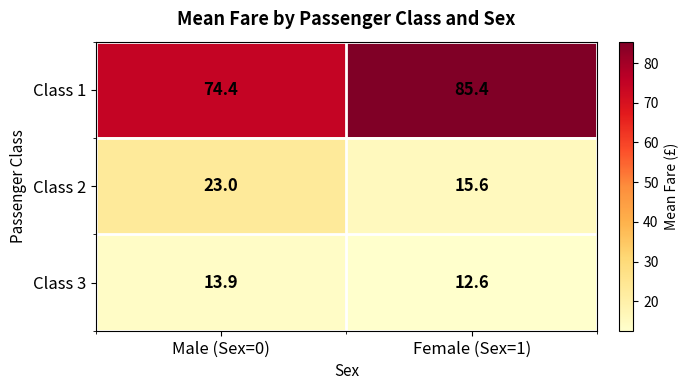

Which category has the lowest value across all series?

Female (Sex=1)